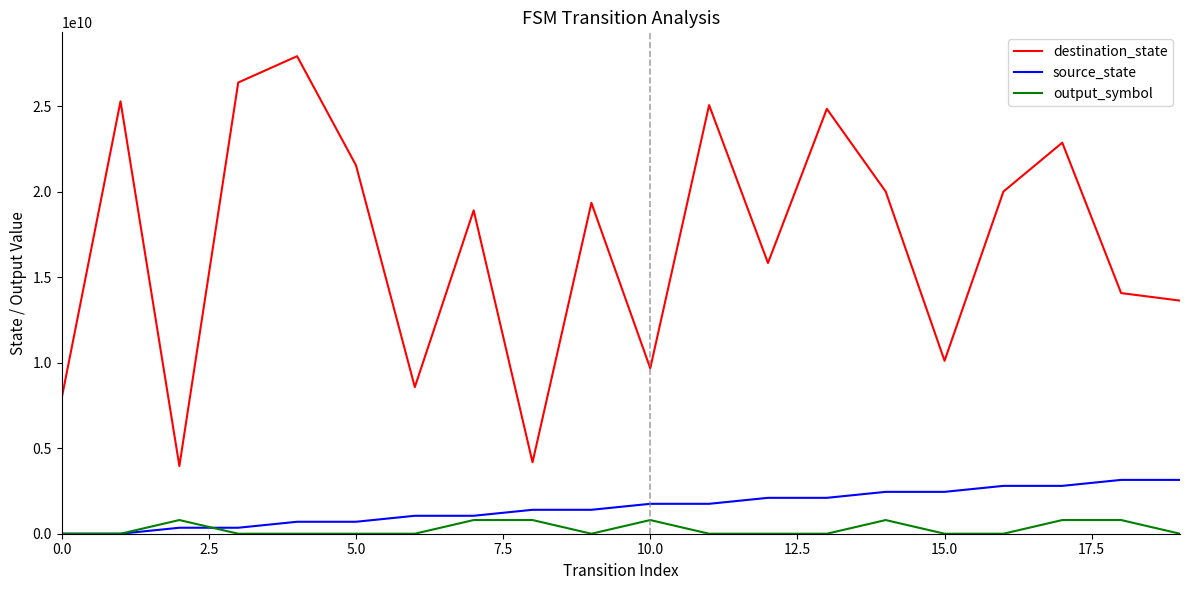

List the series in order of their peak value, lowest first.

output_symbol, source_state, destination_state